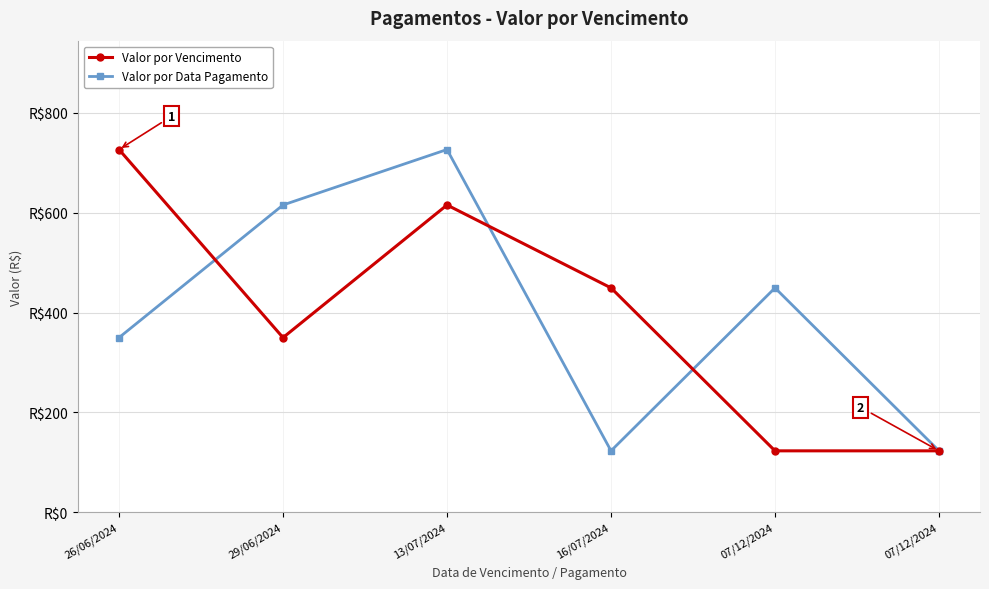

What is the difference between the Valor por Data Pagamento values at 29/06/2024 and 26/06/2024?

265.5